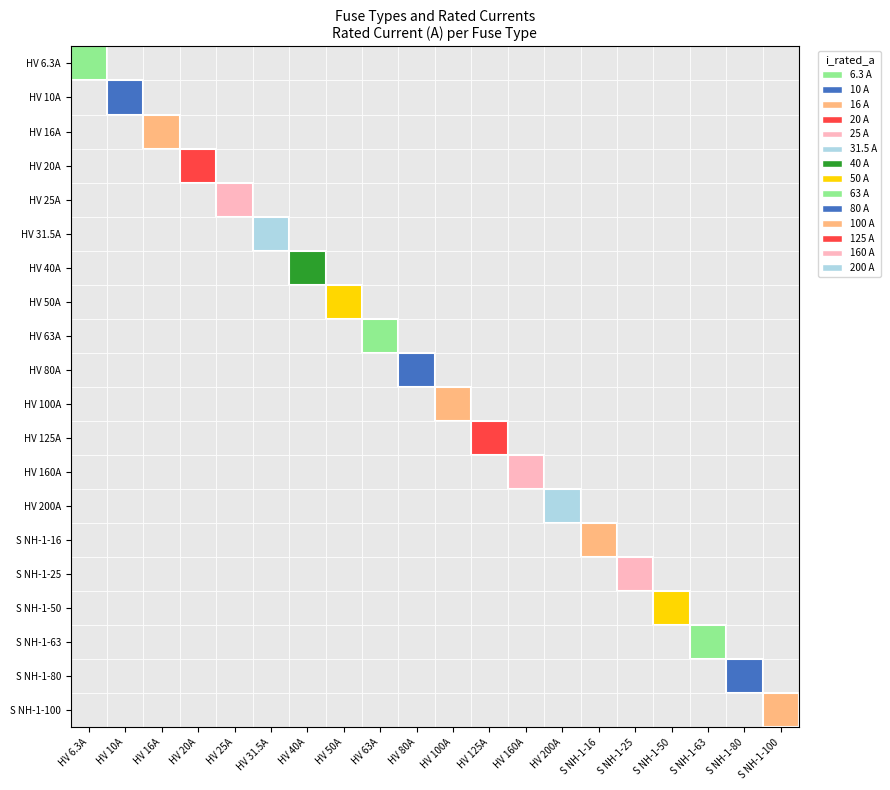

What is the sum of all Siemens NH-1-80 values?

80.0